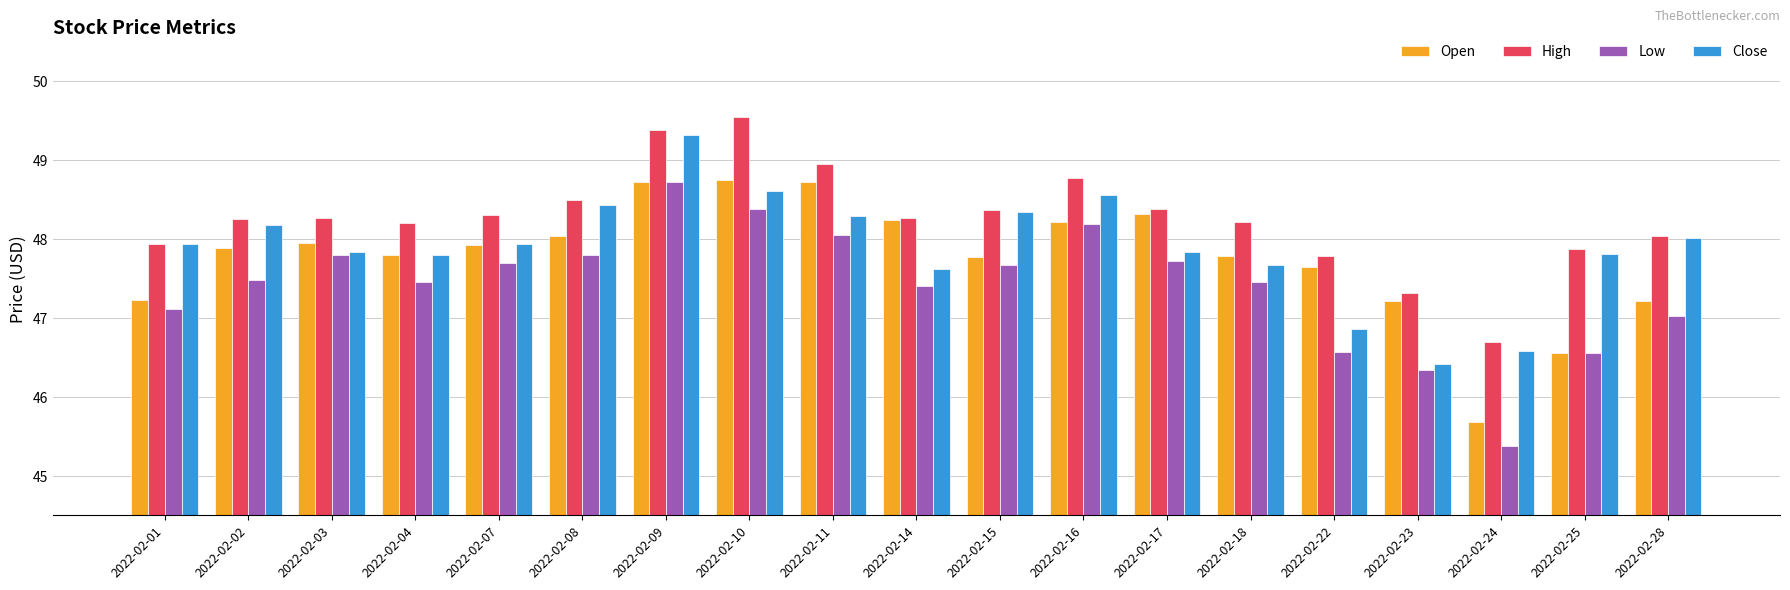

What is the sum of the Open values at 2022-02-01 and 2022-02-18?

95.0